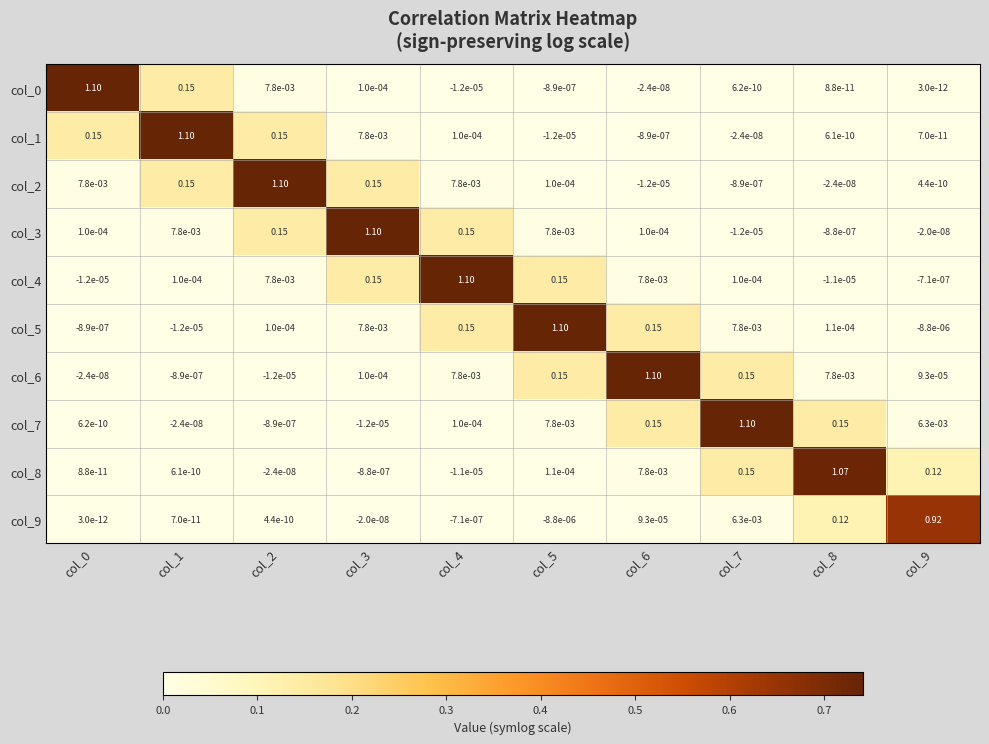

Is the value of col_6 at col_2 greater than the value of col_8 at col_3?

No